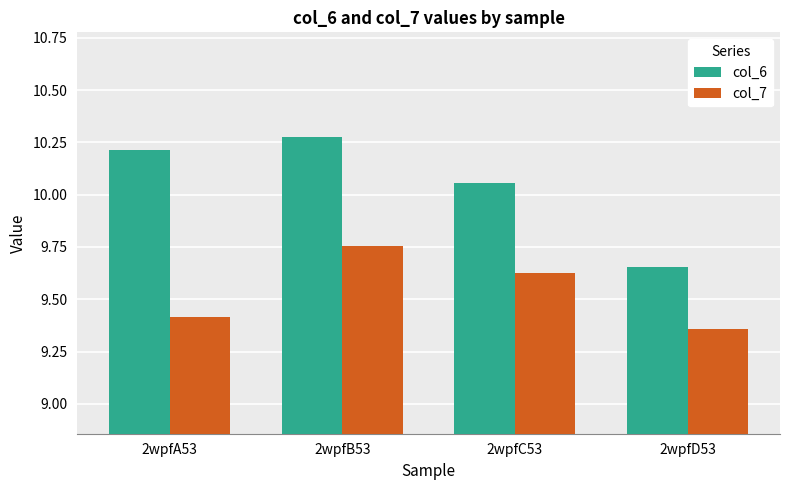

At which label does col_6 reach its minimum?

2wpfD53